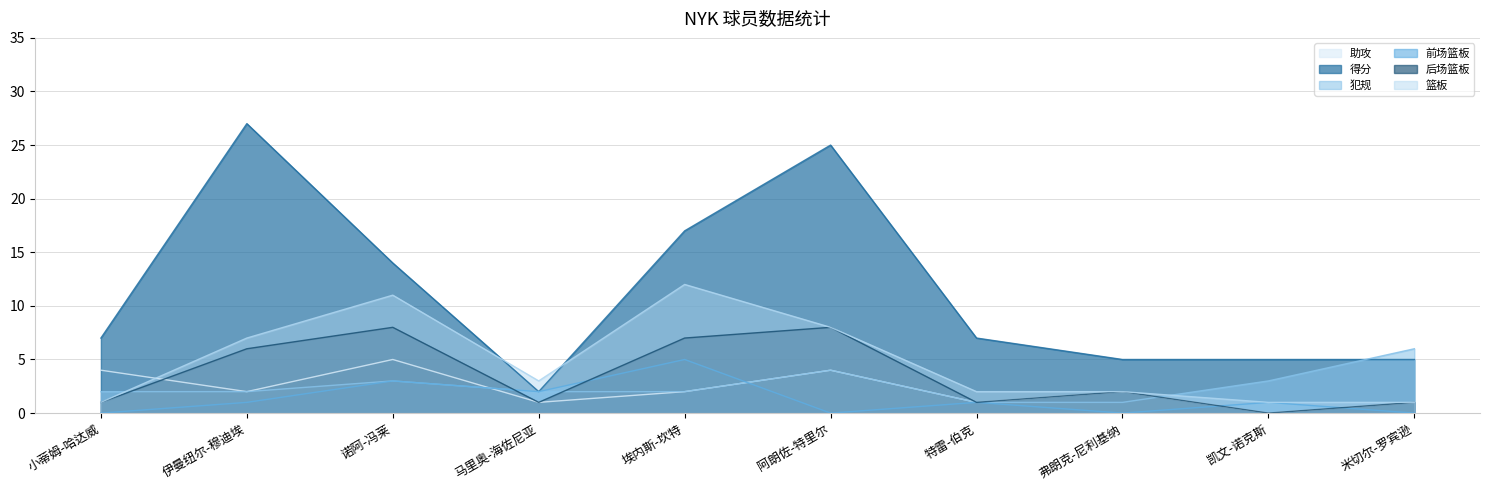

How many 前场篮板 values are between 0 and 2?

8